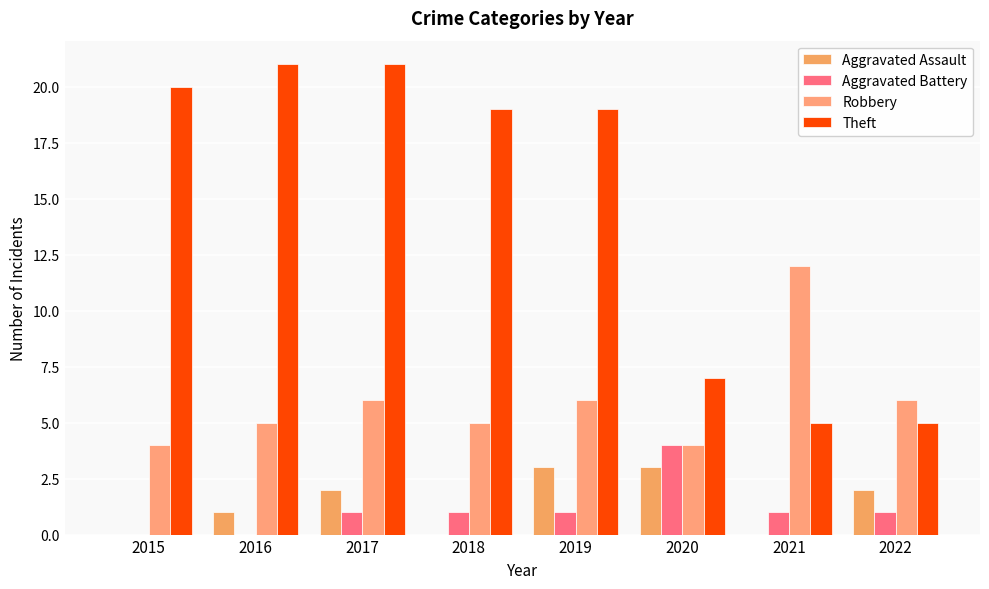

How many data points does each series have?

8